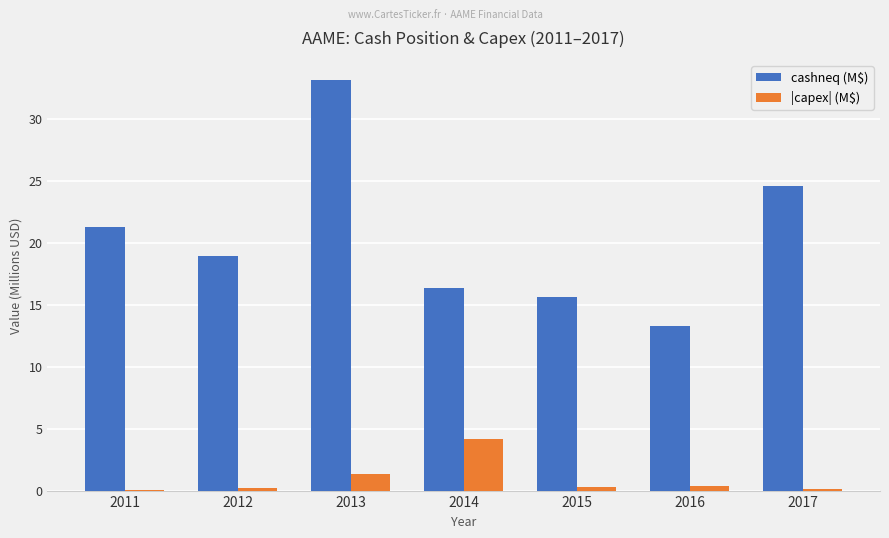

Is it true that cashneq (M$) equals 24.5 at 2017?

True